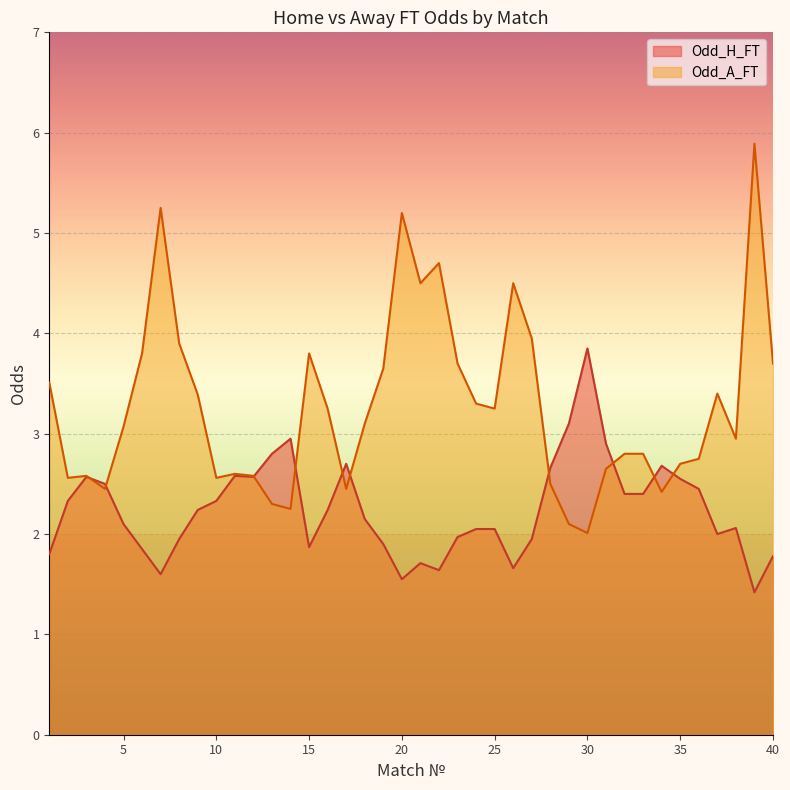

How many lines are shown in the chart?

2